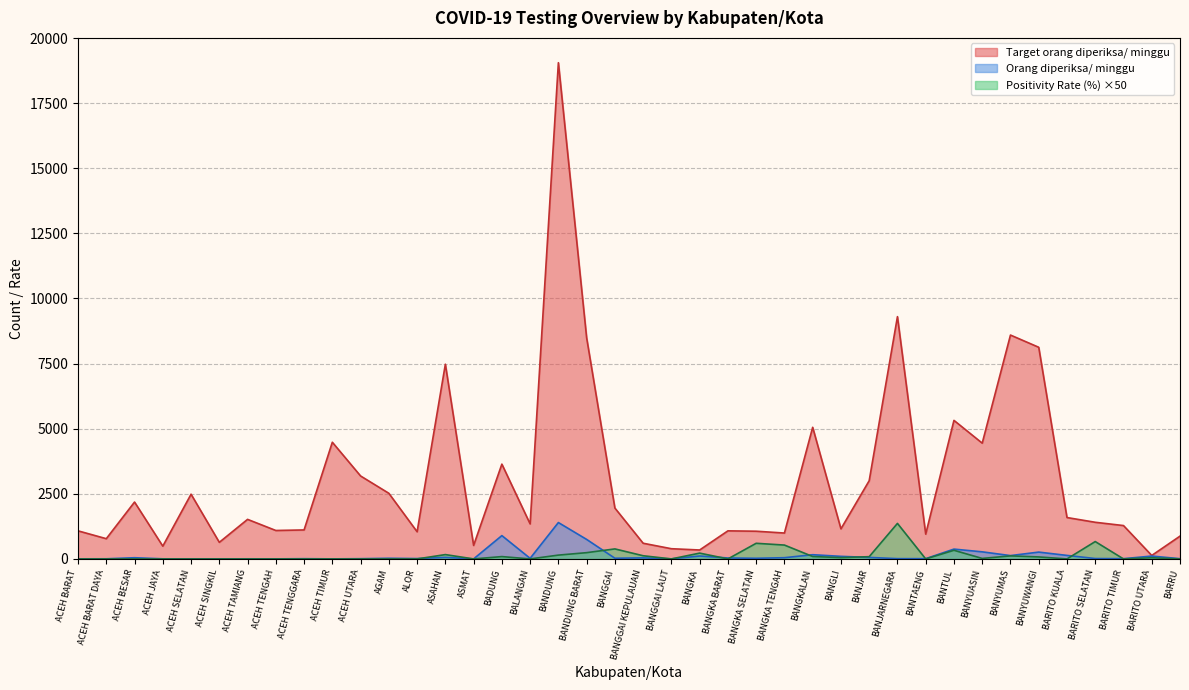

Count the number of data series in this chart.

3